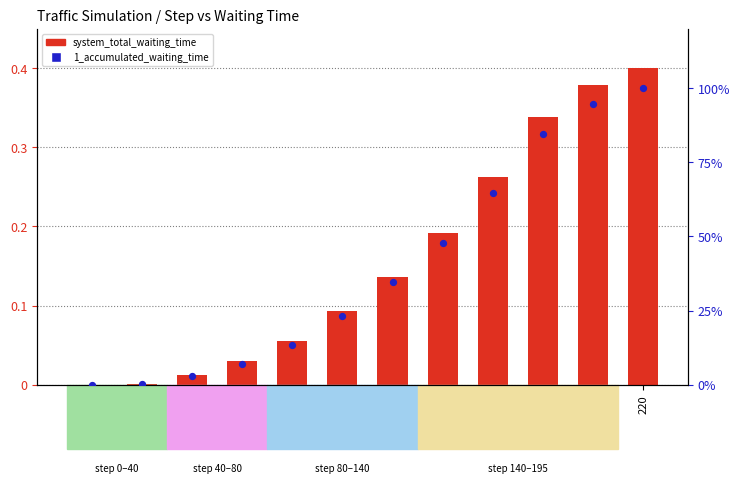

Which series has the largest total across all categories?

1_accumulated_waiting_time